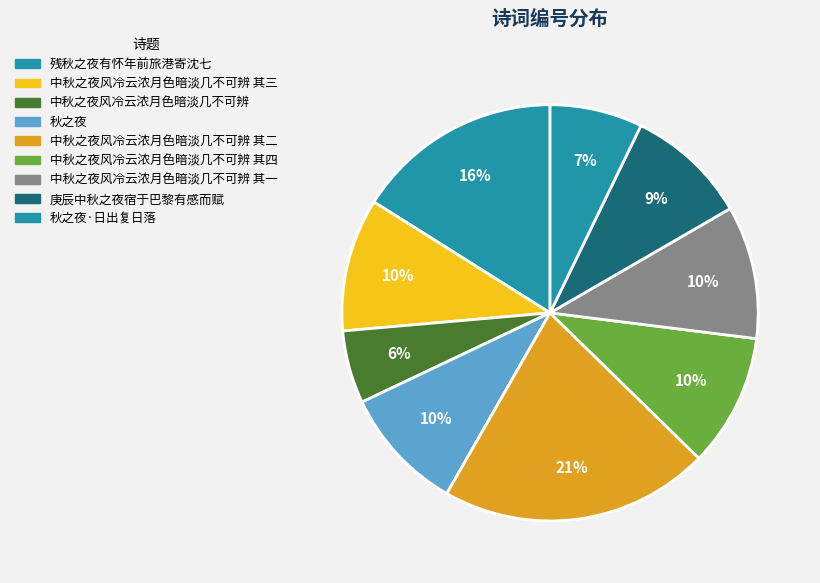

Is there a majority slice in this chart?

No